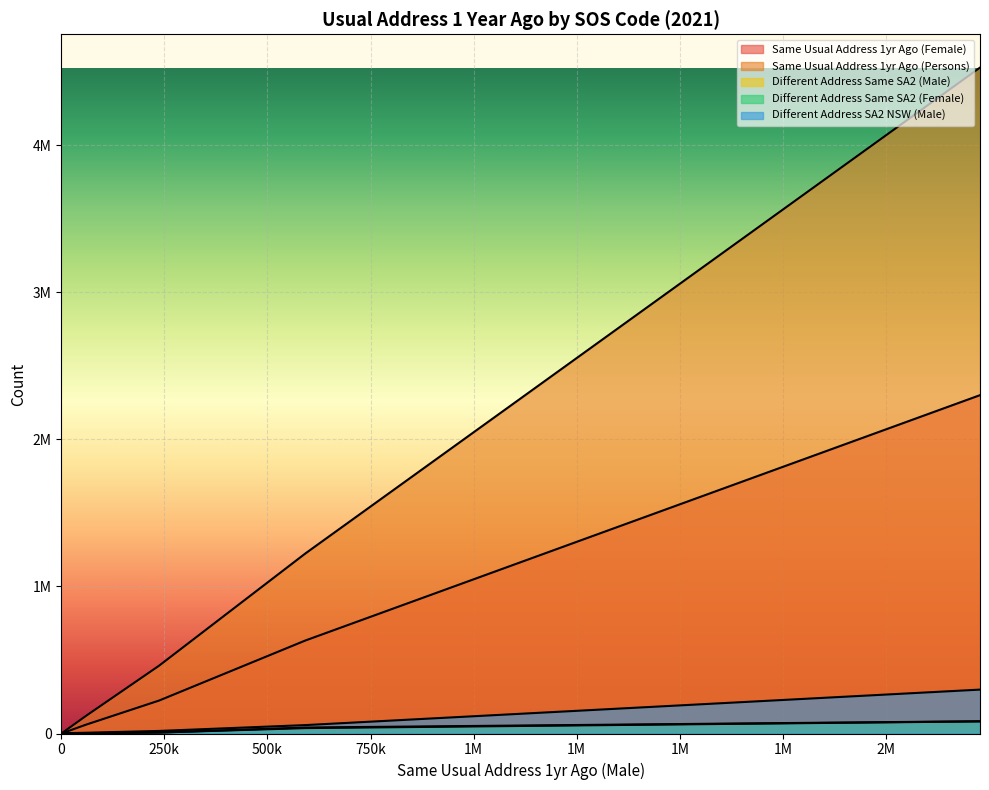

True or false: Different Address Same SA2 (Male) has a value of 36690 at SOS11.

True